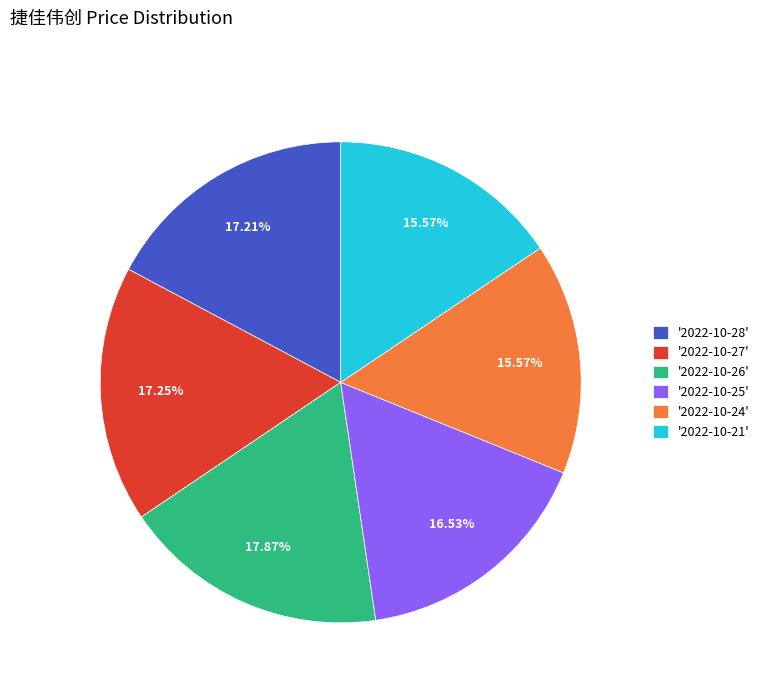

Approximately how many times larger is the value at '2022-10-26' compared to '2022-10-21'?

1.1